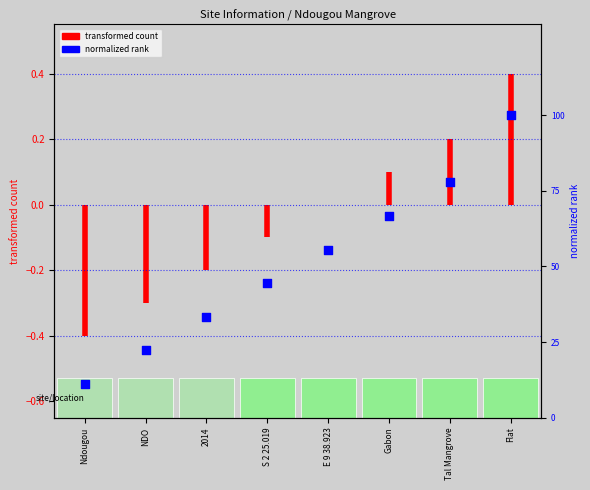

Between Ndougou and NDO, which is larger?

NDO